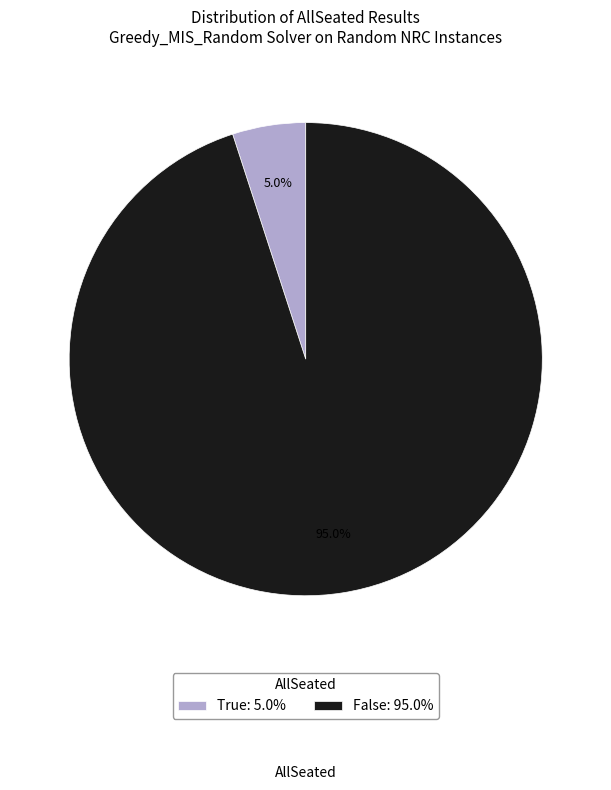

Which has a higher value, True: 5.0% or False: 95.0%?

False: 95.0%